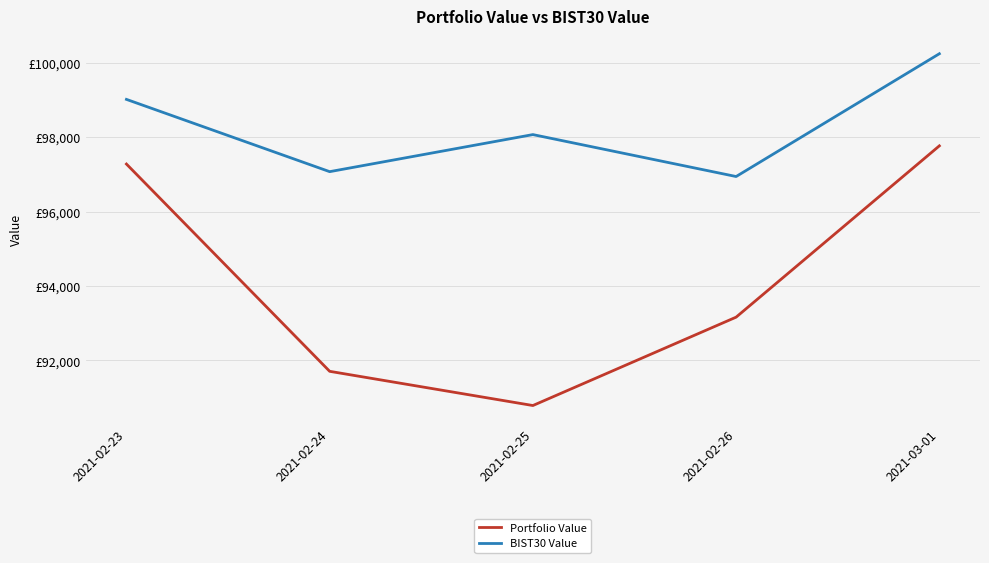

Does the chart display data point markers on the line(s)?

No